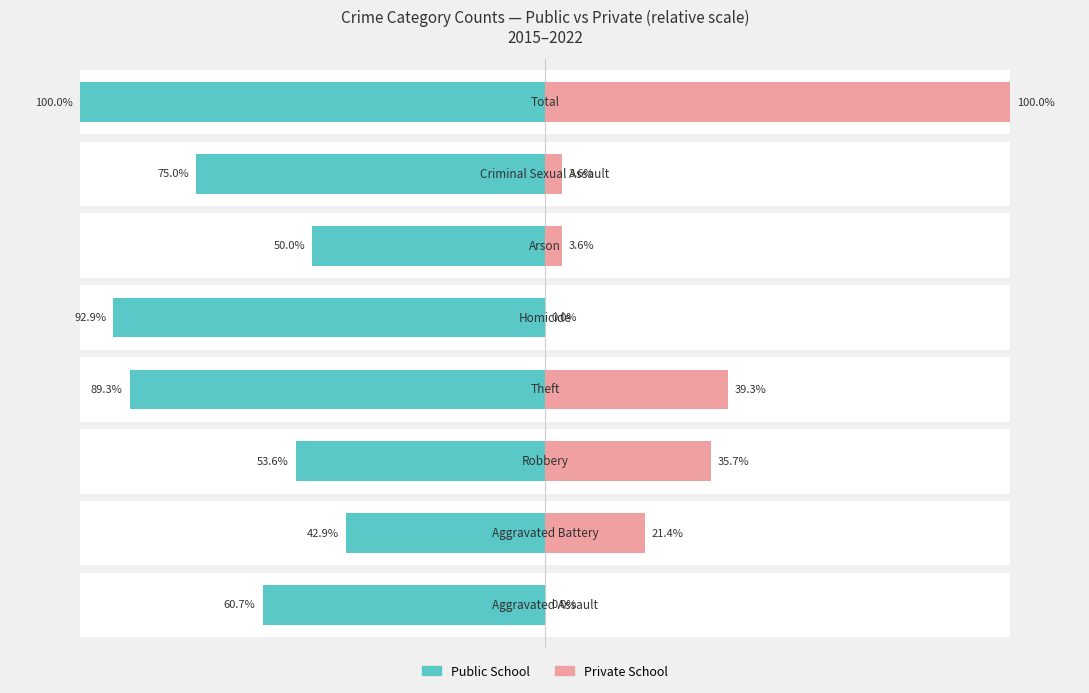

Reading right to left, transcribe all the data shown in this chart.

Public School: 7=-100.0	6=-75.0	5=-50.0	4=-92.9	3=-89.3	2=-53.6	1=-42.9	0=-60.7
Private School: 7=100.0	6=3.6	5=3.6	4=0.0	3=39.3	2=35.7	1=21.4	0=0.0